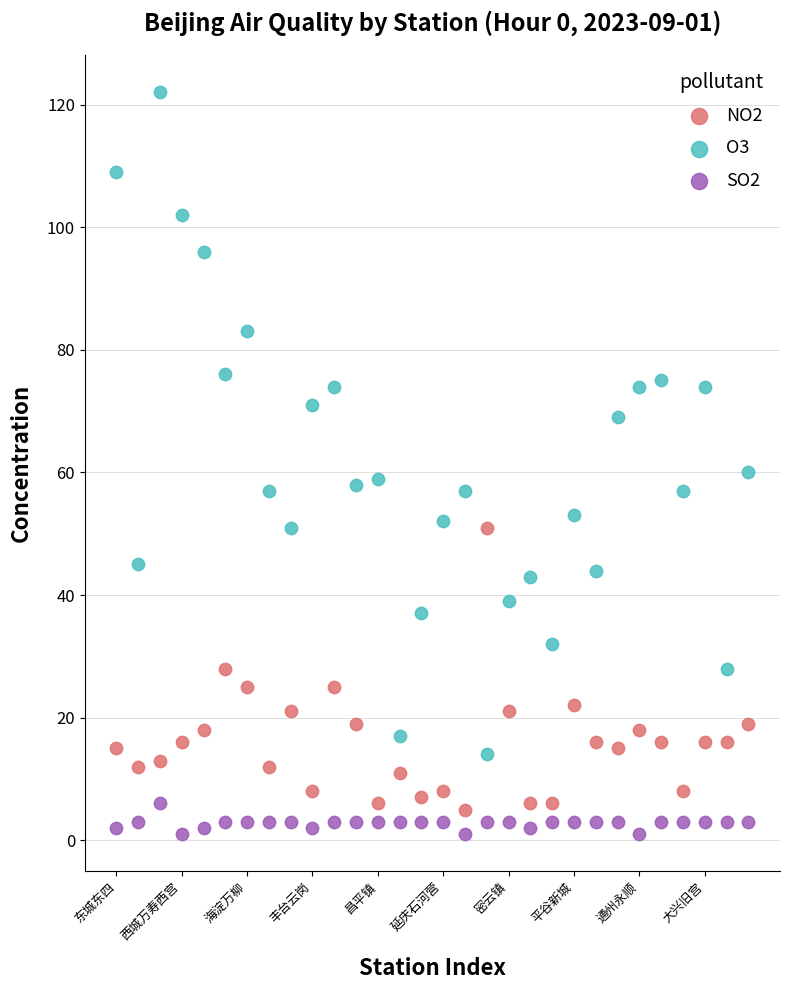

Across all data points, what is the range of Y values (max minus min)?

121